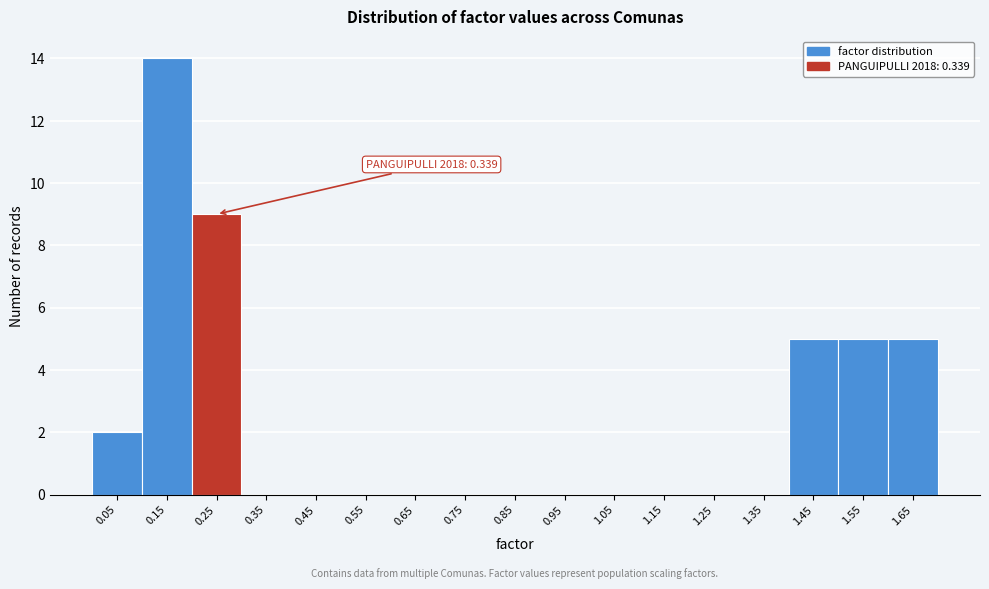

Reading left to right, transcribe all the data shown in this chart.

0.05=2	0.15=14	0.25=9	0.35=0	0.45=0	0.55=0	0.65=0	0.75=0	0.85=0	0.95=0	1.05=0	1.15=0	1.25=0	1.35=0	1.45=5	1.55=5	1.65=5